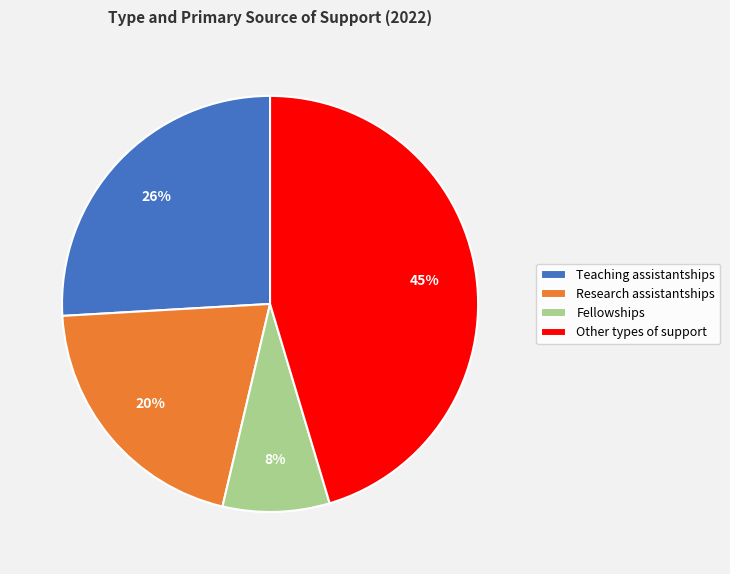

Between Research assistantships and Other types of support, which is larger?

Other types of support